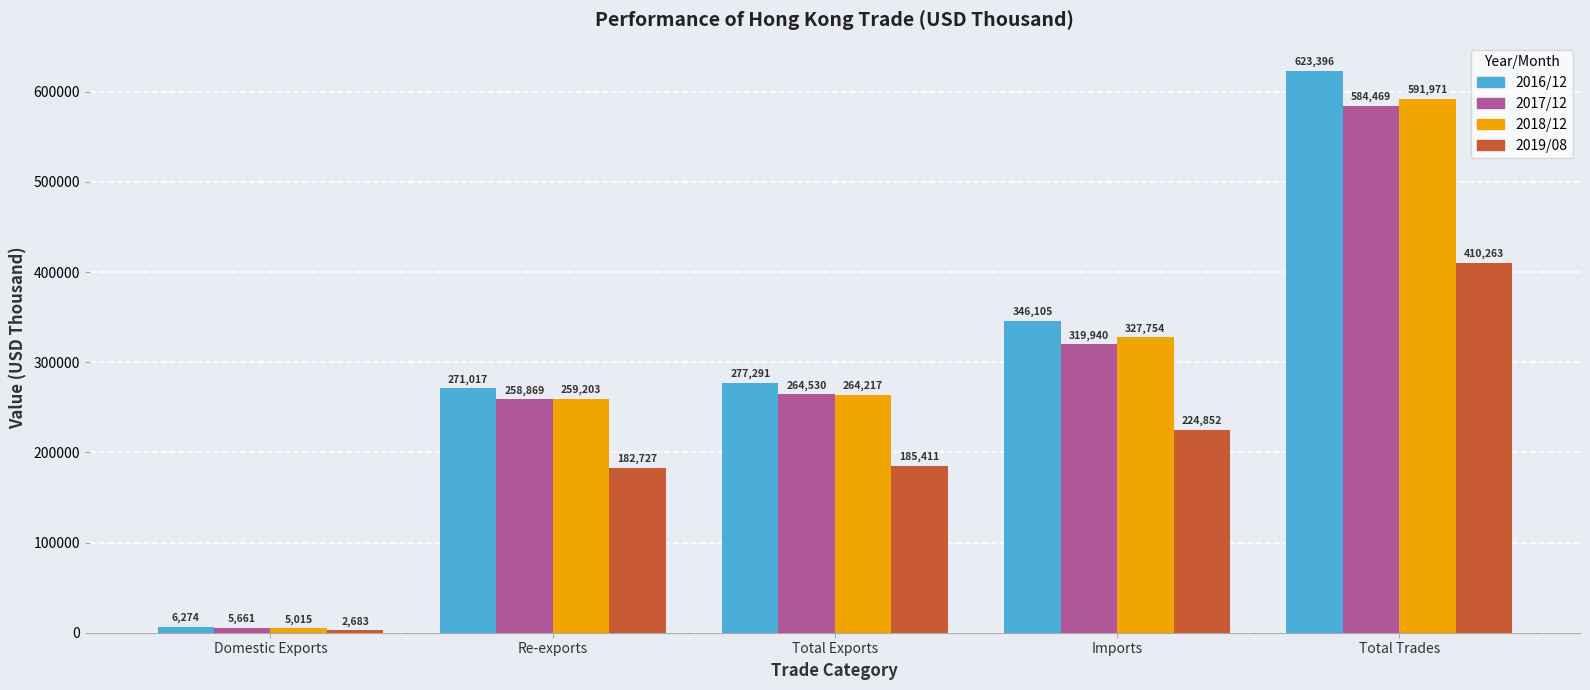

Is it true that 2019/08 equals 224852.1 at Imports?

True